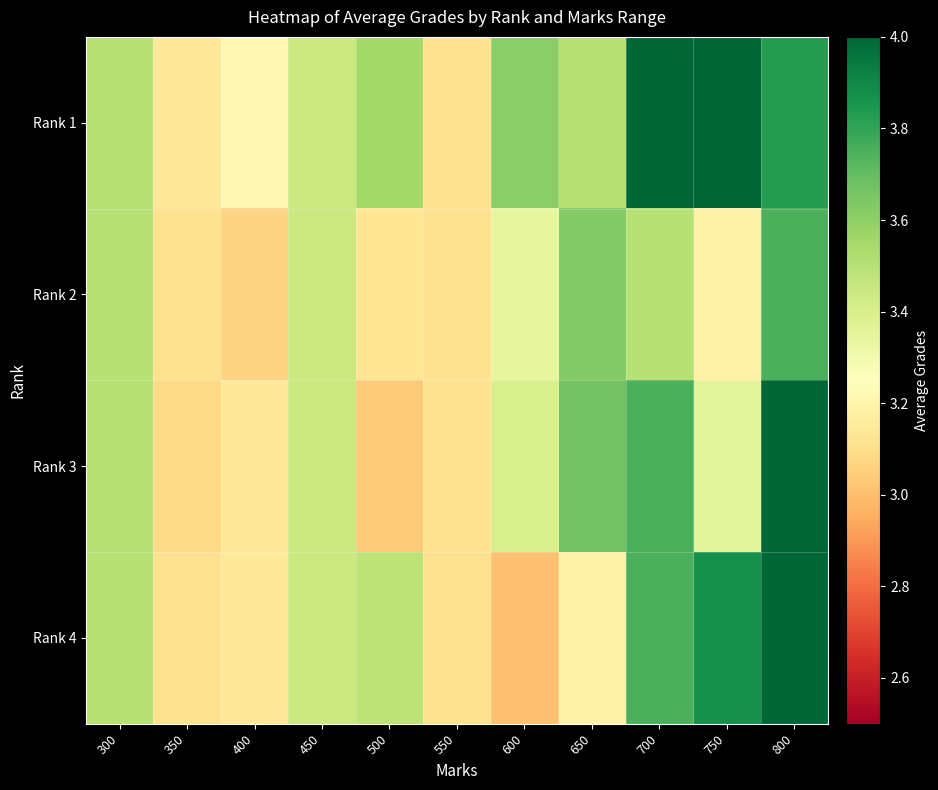

Which series has the largest range (max minus min)?

Rank 4